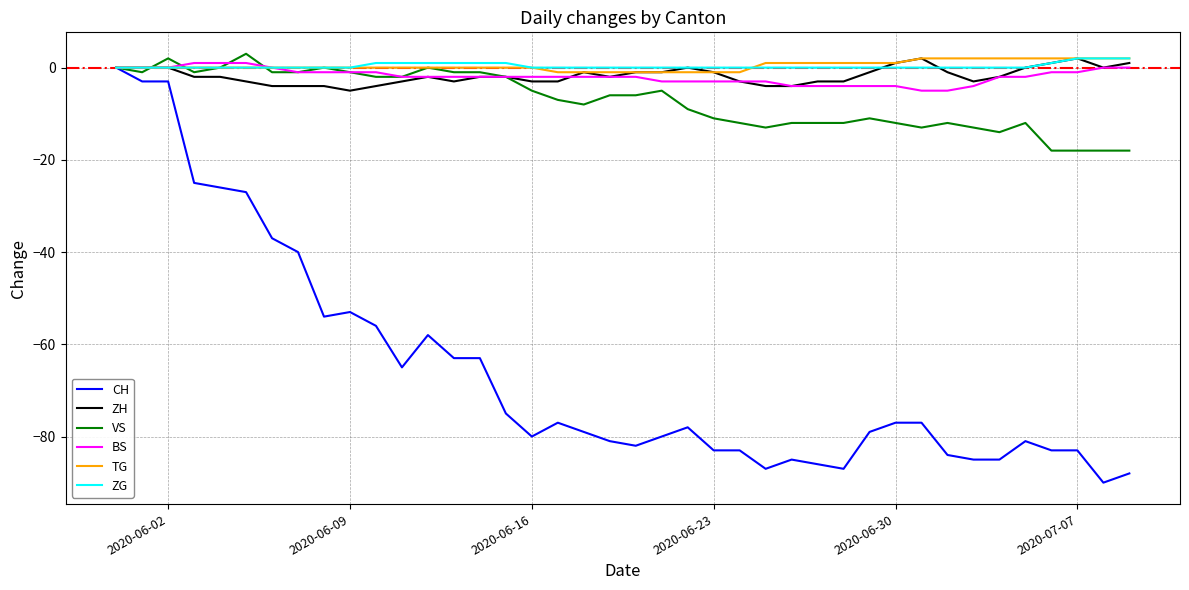

Reading left to right, transcribe all the data shown in this chart.

CH: 0	-3	-3	-25	-26	-27	-37	-40	-54	-53	-56	-65	-58	-63	-63	-75	-80	-77	-79	-81	-82	-80	-78	-83	-83	-87	-85	-86	-87	-79	-77	-77	-84	-85	-85	-81	-83	-83	-90	-88
ZH: 0	0	0	-2	-2	-3	-4	-4	-4	-5	-4	-3	-2	-3	-2	-2	-3	-3	-1	-2	-1	-1	0	-1	-3	-4	-4	-3	-3	-1	1	2	-1	-3	-2	0	1	2	0	1
VS: 0	-1	2	-1	0	3	-1	-1	0	-1	-2	-2	0	-1	-1	-2	-5	-7	-8	-6	-6	-5	-9	-11	-12	-13	-12	-12	-12	-11	-12	-13	-12	-13	-14	-12	-18	-18	-18	-18
BS: 0	0	0	1	1	1	0	-1	-1	-1	-1	-2	-2	-2	-2	-2	-2	-2	-2	-2	-2	-3	-3	-3	-3	-3	-4	-4	-4	-4	-4	-5	-5	-4	-2	-2	-1	-1	0	0
TG: 0	0	0	0	0	0	0	0	0	0	0	0	0	0	0	0	0	-1	-1	-1	-1	-1	-1	-1	-1	1	1	1	1	1	1	2	2	2	2	2	2	2	2	2
ZG: 0	0	0	0	0	0	0	0	0	0	1	1	1	1	1	1	0	0	0	0	0	0	0	0	0	0	0	0	0	0	0	0	0	0	0	0	1	2	2	2